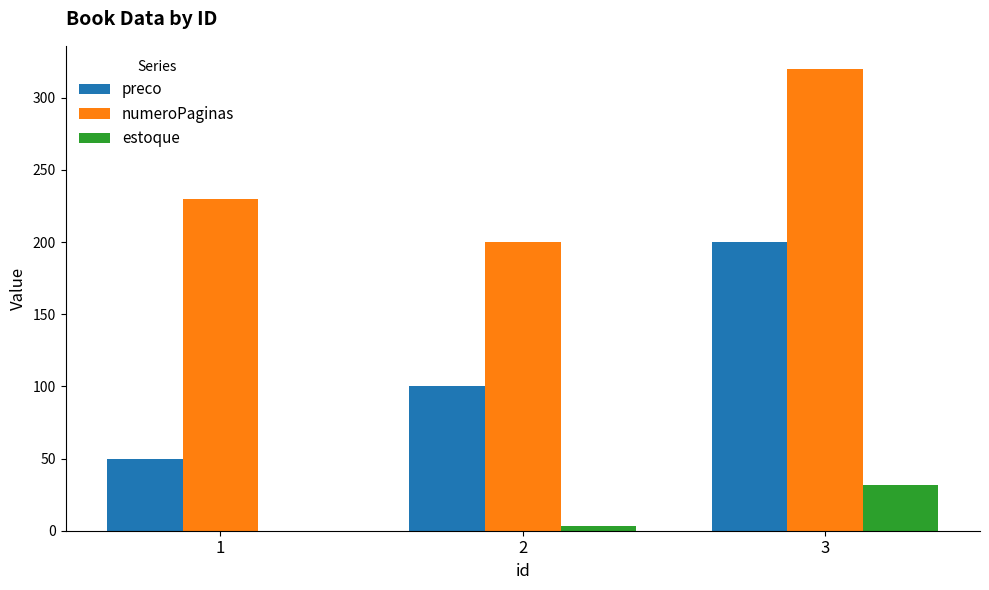

The value of estoque at 3 is 32. True or false?

True